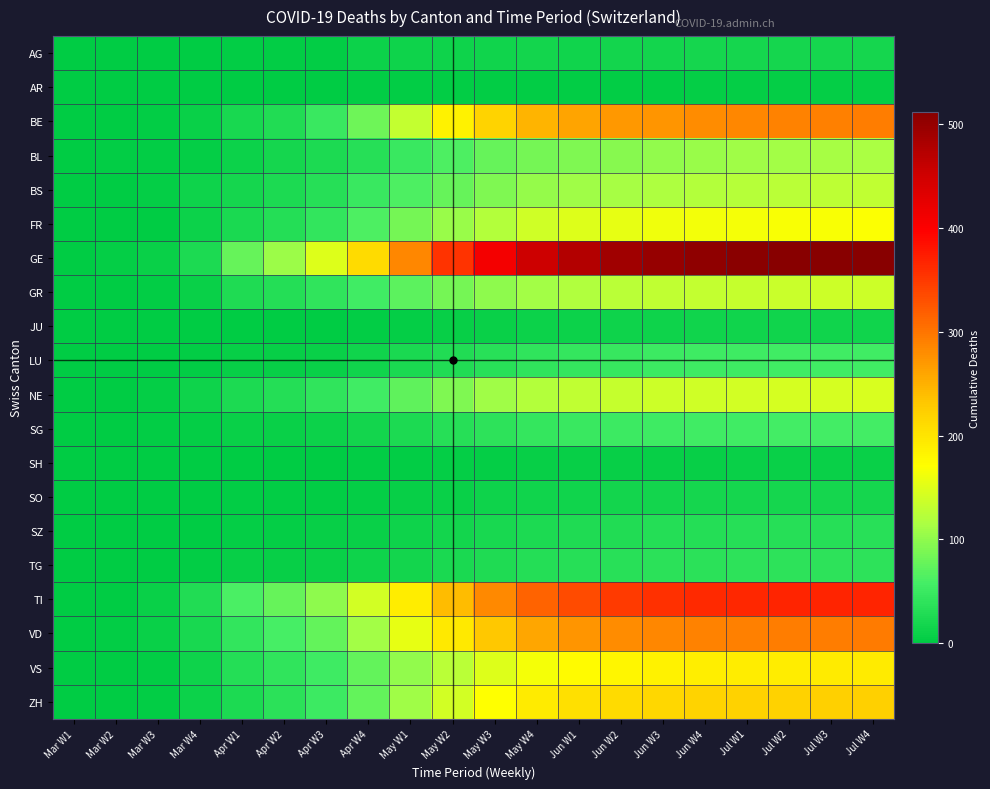

List the series in order of their peak value, highest first.

GE, TI, VD, BE, ZH, VS, FR, NE, GR, BS, BL, SG, LU, TG, SZ, AG, SO, JU, SH, AR